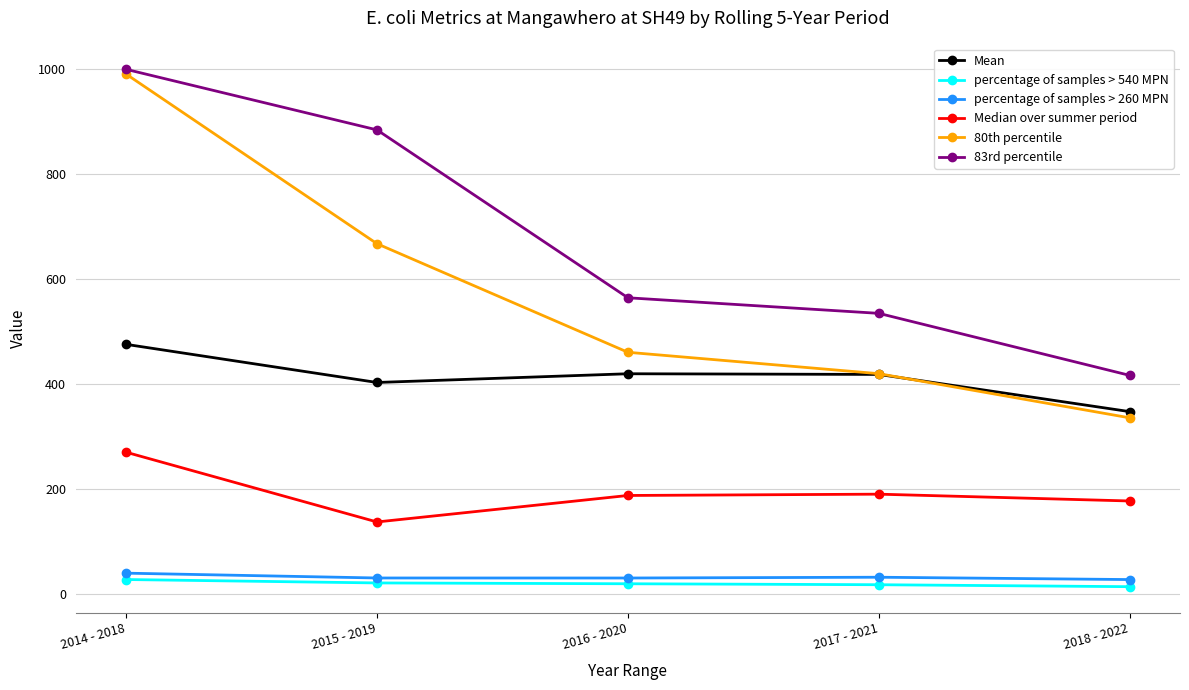

True or false: 80th percentile and Median over summer period cross at least once.

False